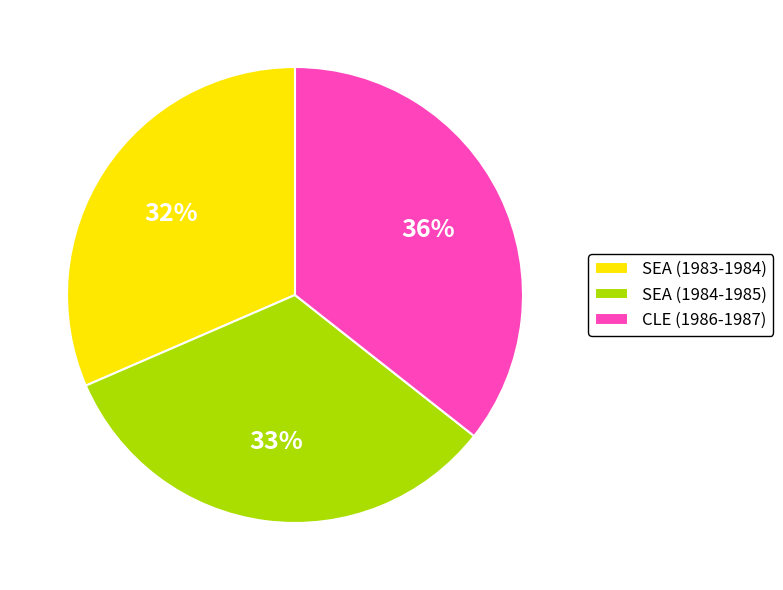

Does SEA (1984-1985) represent more than half of the total?

No